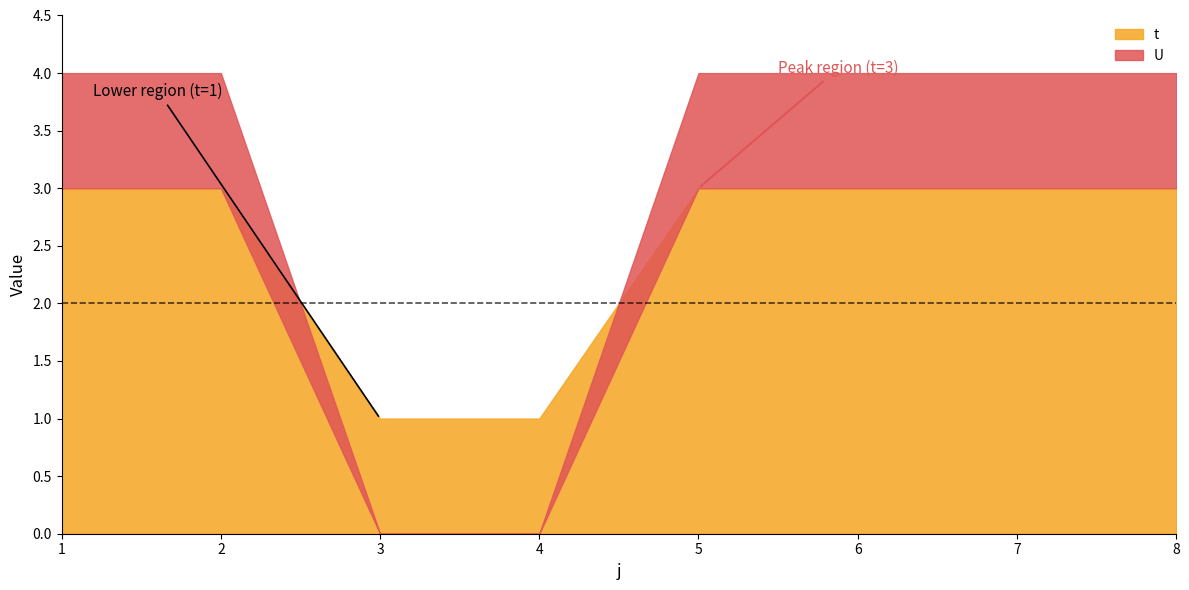

True or false: U has more than 0 interior local peaks.

False